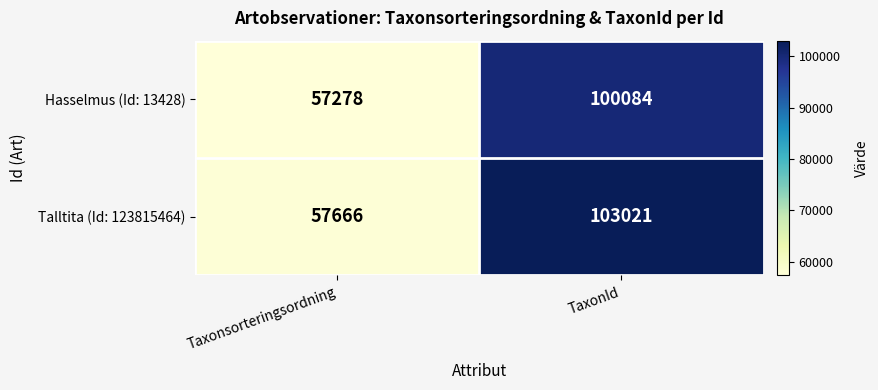

List the series in order of their overall mean, highest first.

Talltita (Id: 123815464), Hasselmus (Id: 13428)